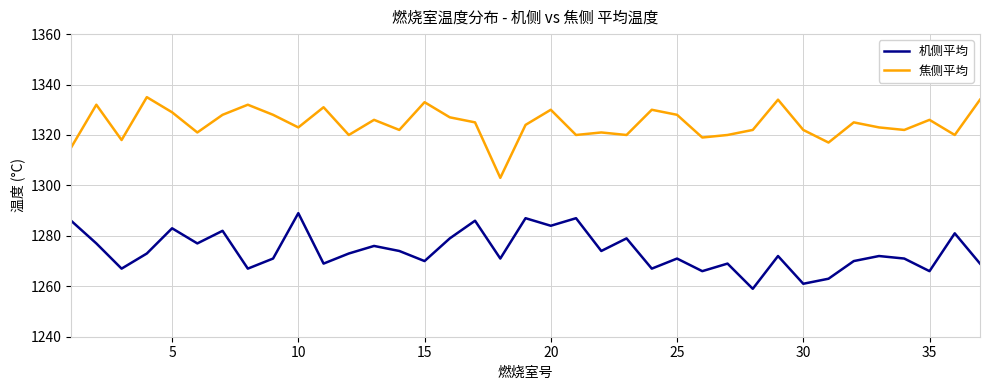

What is the maximum value shown in the chart?

1335